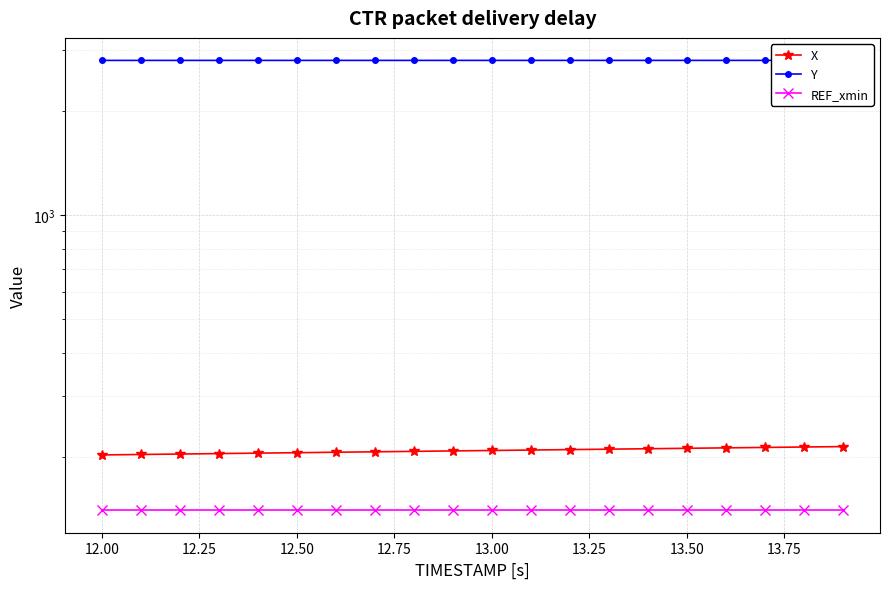

What is the value of the REF_xmin point at the 18th from the left?

140.1